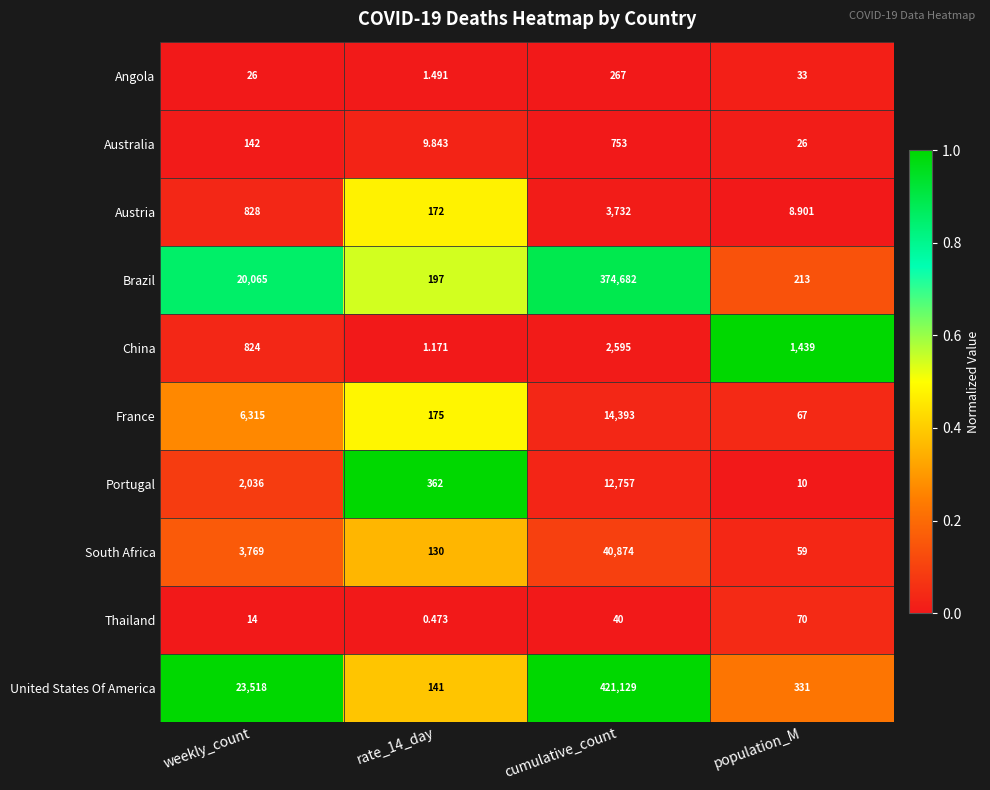

List the series in order of their peak value, highest first.

United States Of America, Brazil, South Africa, France, Portugal, Austria, China, Australia, Angola, Thailand